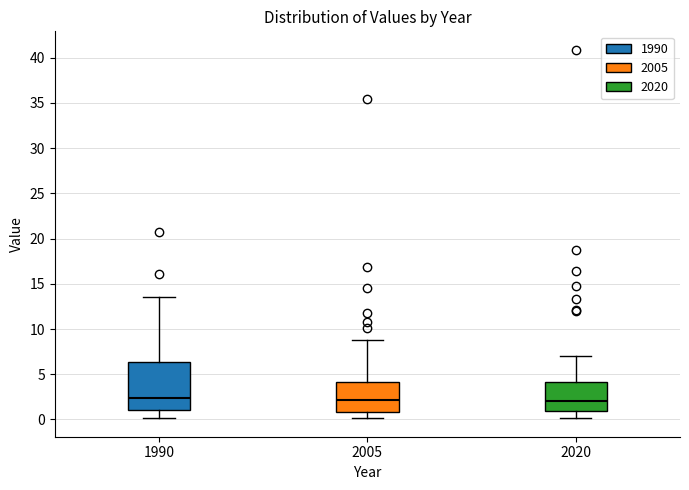

Where is the upper edge of the box at x = 2020 on the y-axis? The values are not printed on the chart, so give them approximately, as read against the axis.

4.0